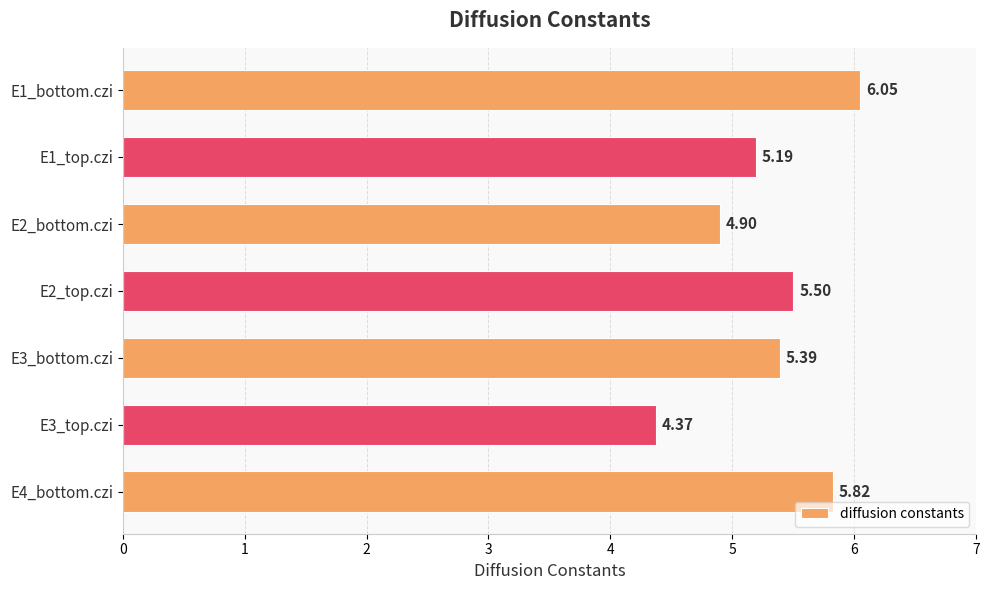

What is the sum of all values?

37.2